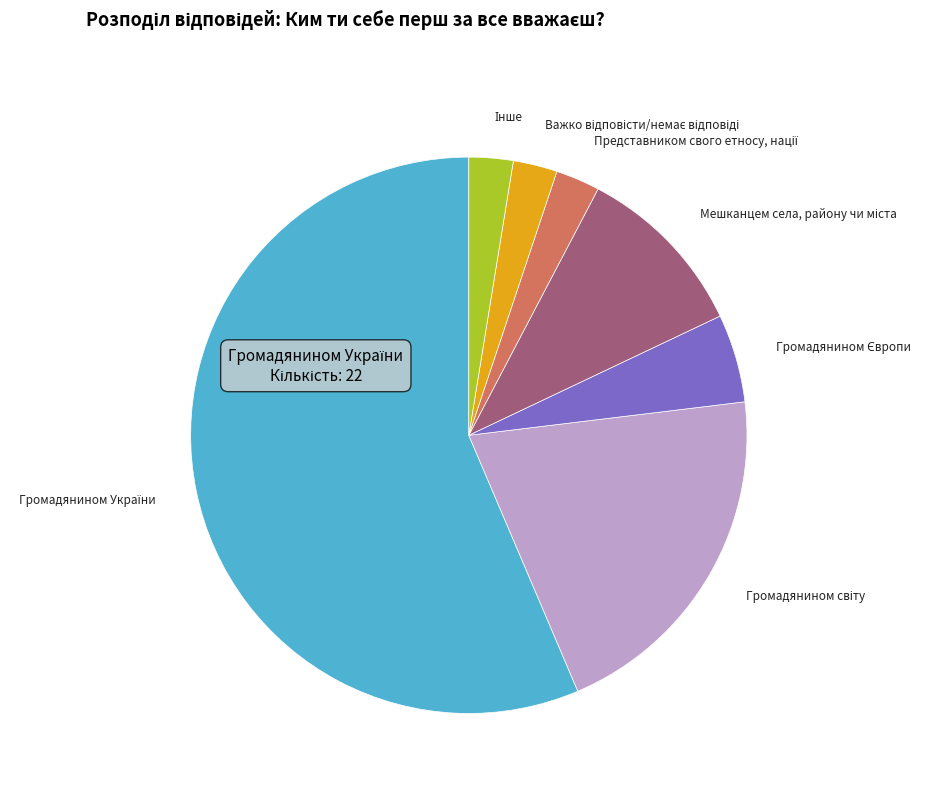

What percentage is the Мешканцем села, району чи міста slice, to the nearest percent?

10%